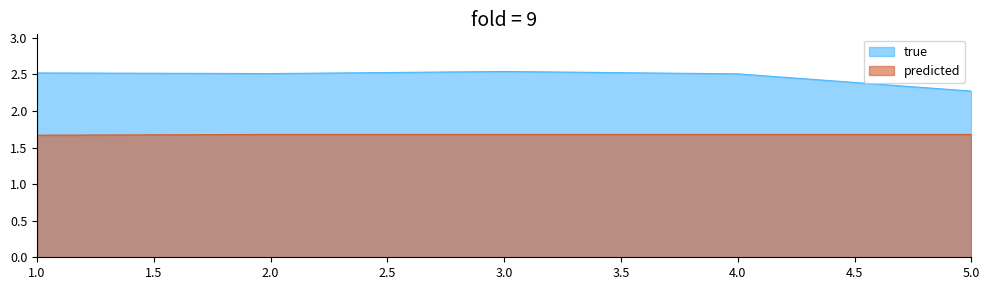

What is the value of the true point at the 4th from the left?

2.5